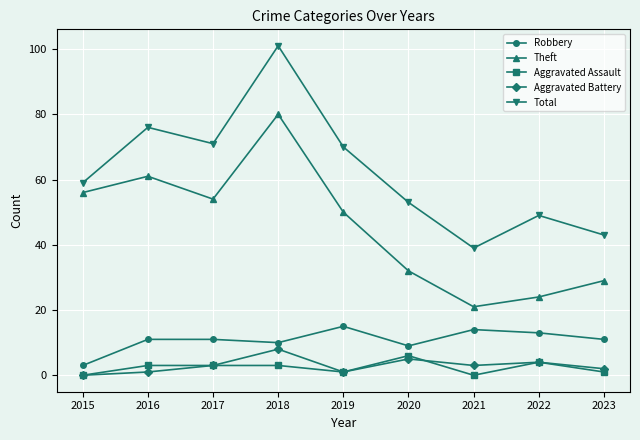

What value does the Aggravated Battery series have at 2021?

3